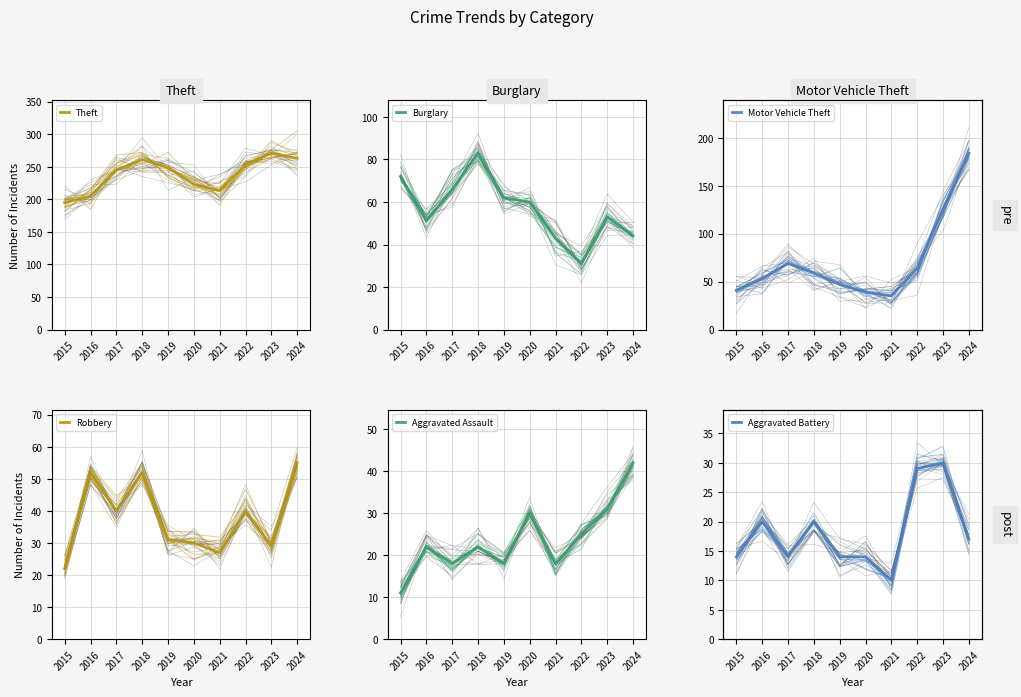

What is the difference between the maximum and minimum values in the Aggravated Battery series?

20